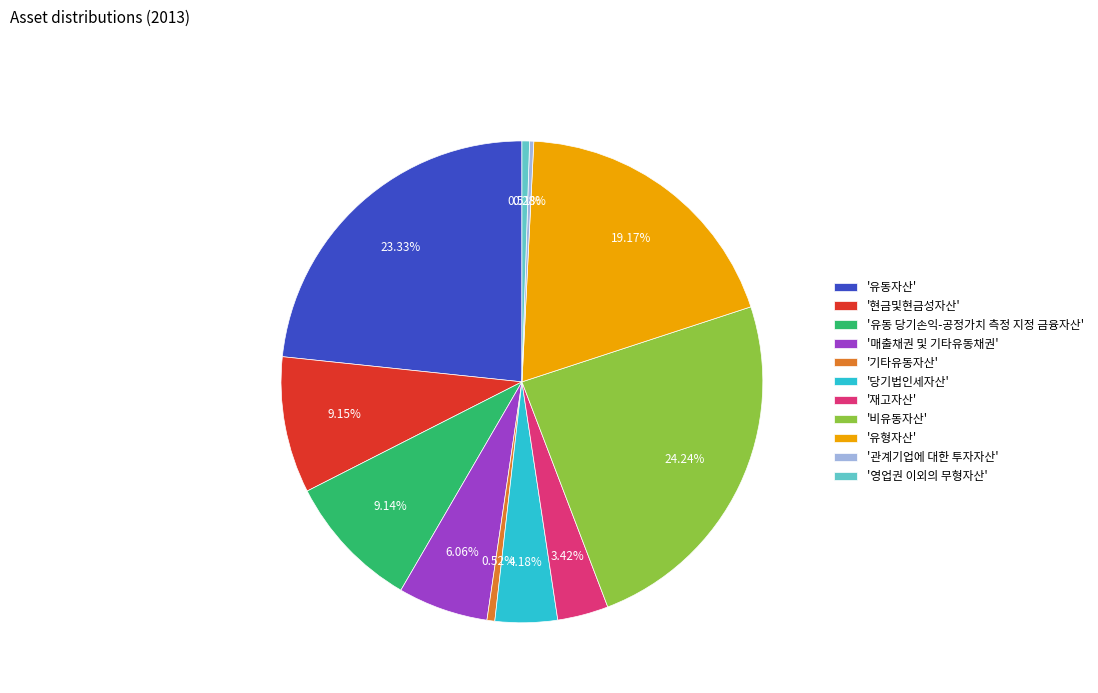

What is the largest slice in the pie chart?

'비유동자산'